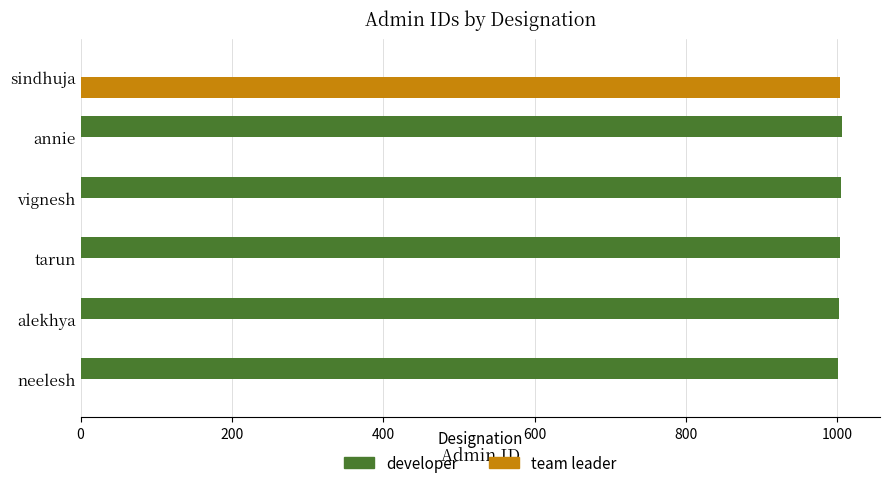

What is the maximum value shown in the chart?

1006